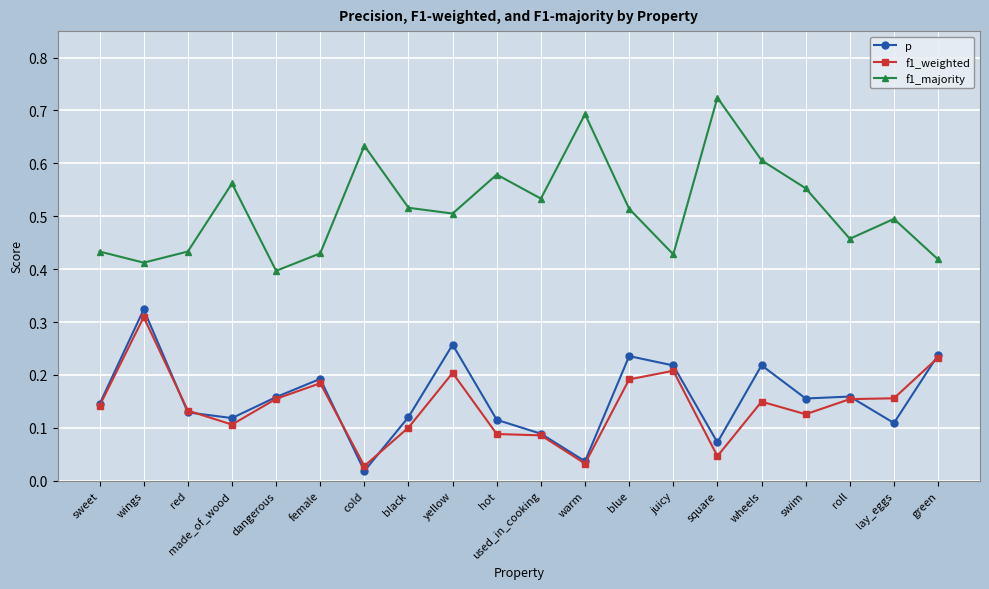

Which series changed the most between red and warm?

f1_majority